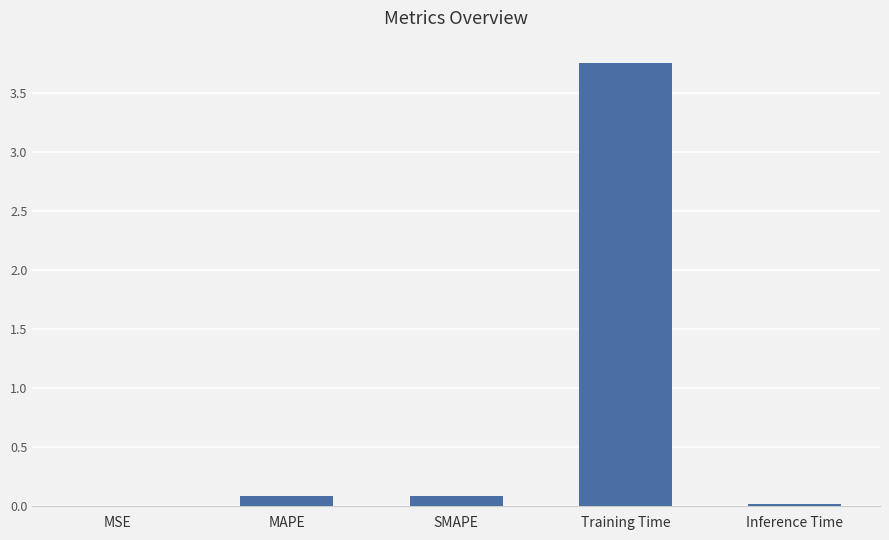

Which has a higher value, Inference Time or Training Time?

Training Time